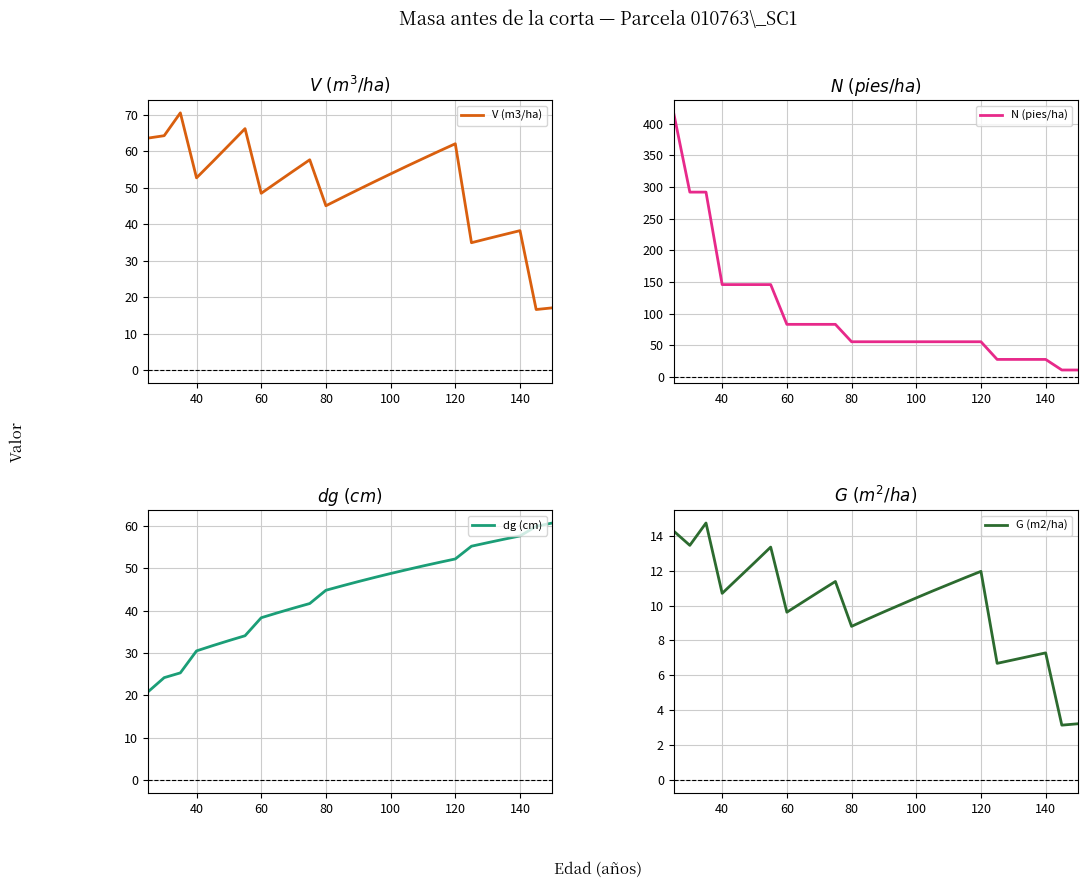

Is it true that G (m2/ha) equals 12.0 at 120?

True